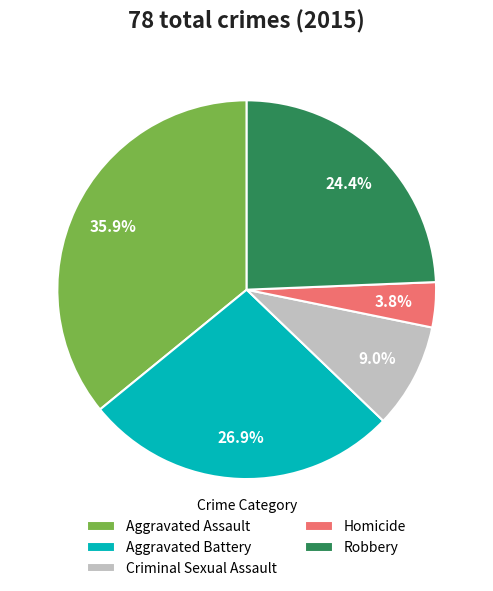

To the nearest percent, what is the average slice percentage?

20%